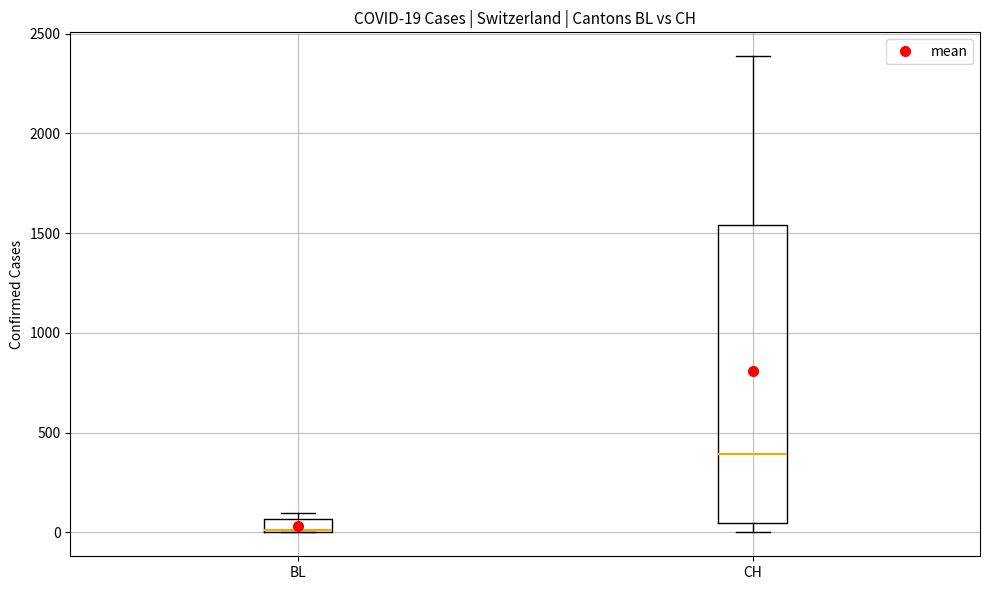

Comparing the boxes themselves (not the whiskers), which one is the tallest?

CH